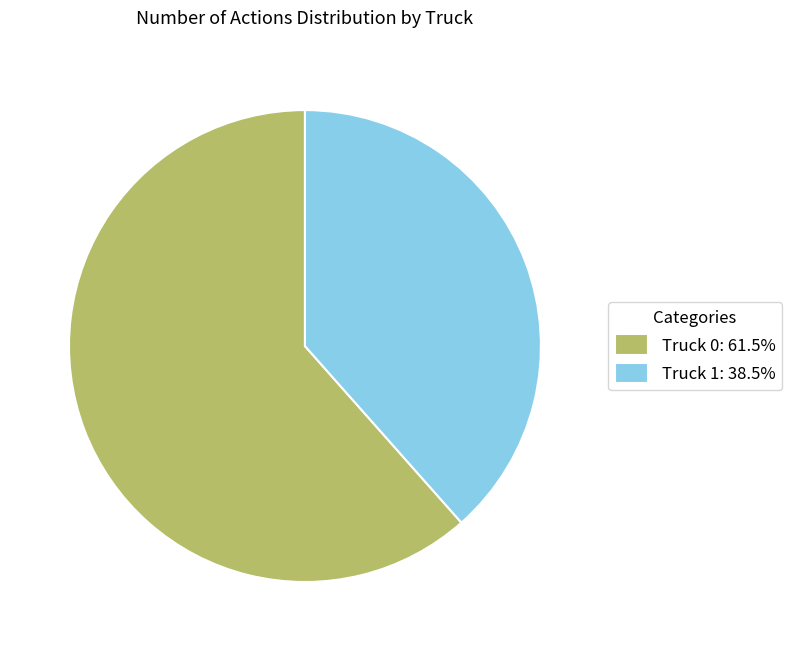

Which category has the smallest portion of the pie?

Truck 1